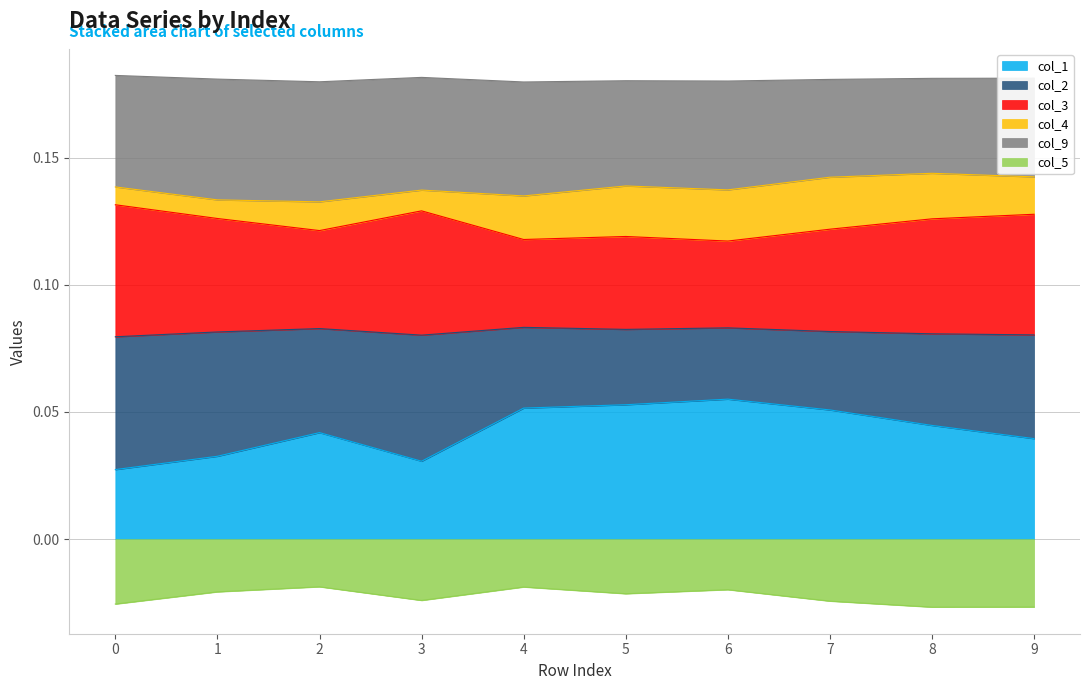

Is the value of col_3 at 3 greater than the value of col_1 at 8?

Yes